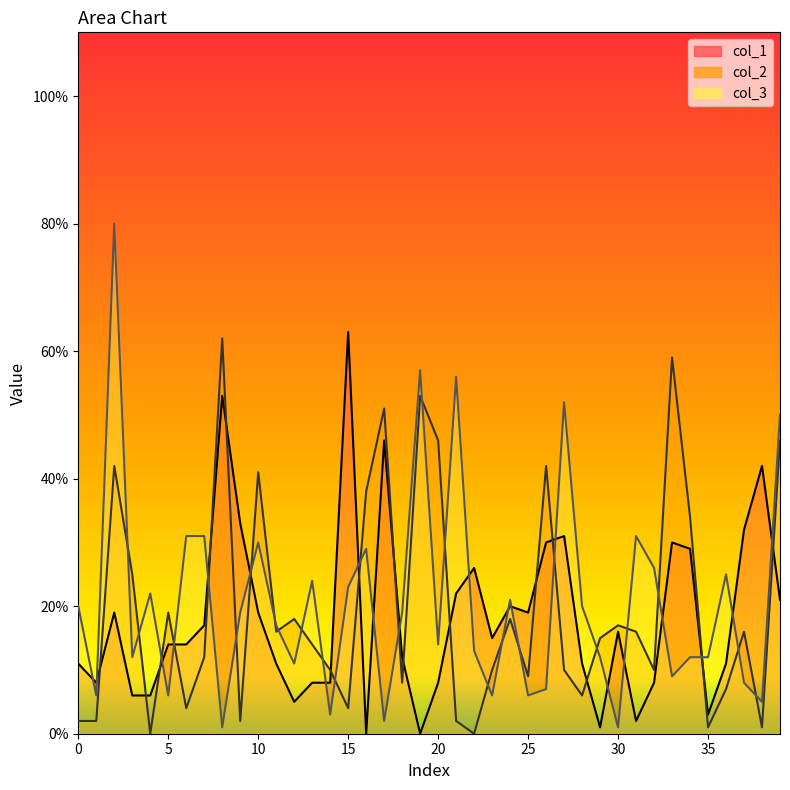

How many intersections are there between col_1 and col_2?

17